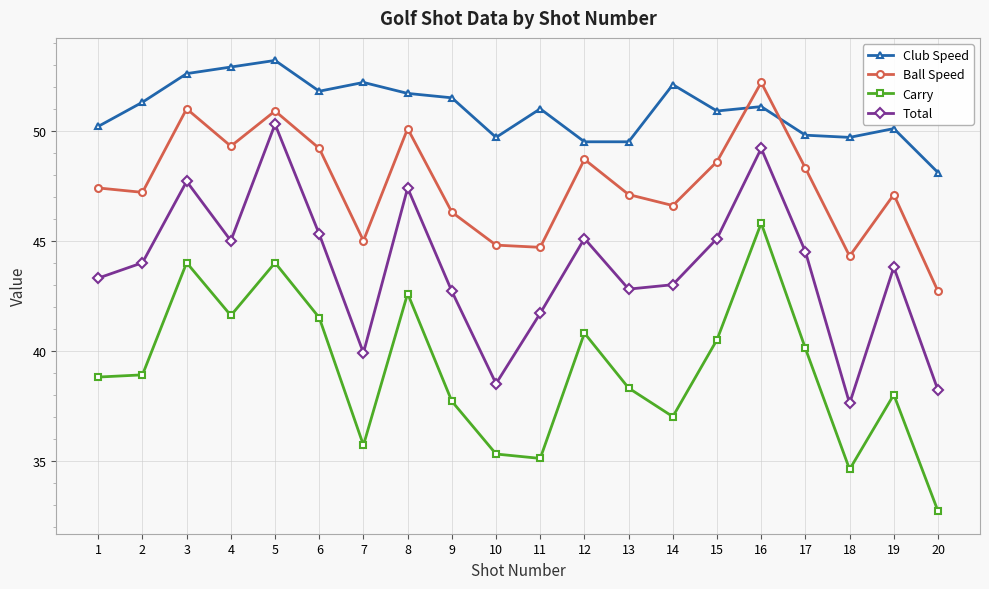

Rank the series by their average value, from lowest to highest.

Carry, Total, Ball Speed, Club Speed